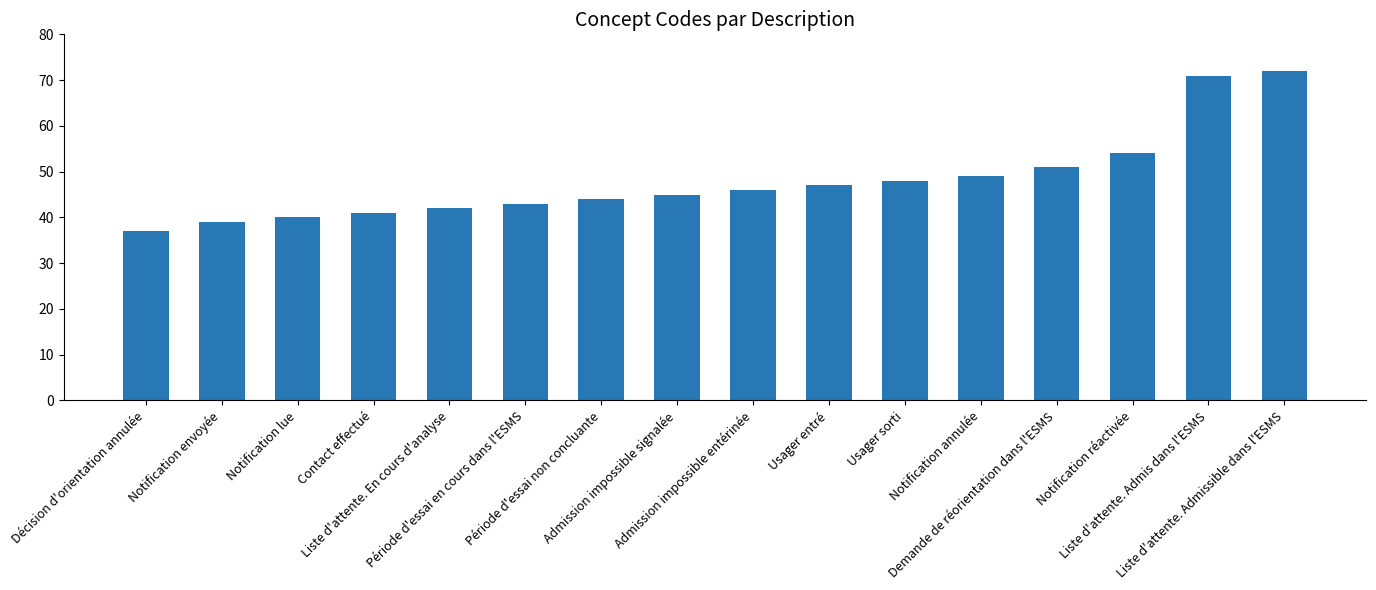

What is the sum of the values at Liste d'attente. Admis dans l'ESMS and Usager sorti?

119